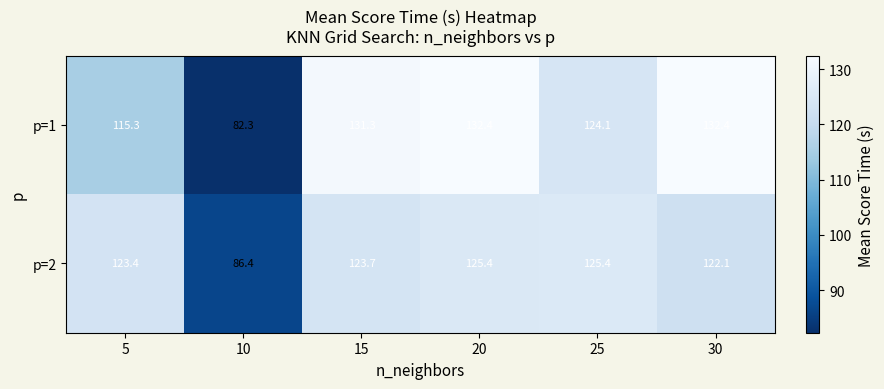

At which category is the sum across all series the highest?

20